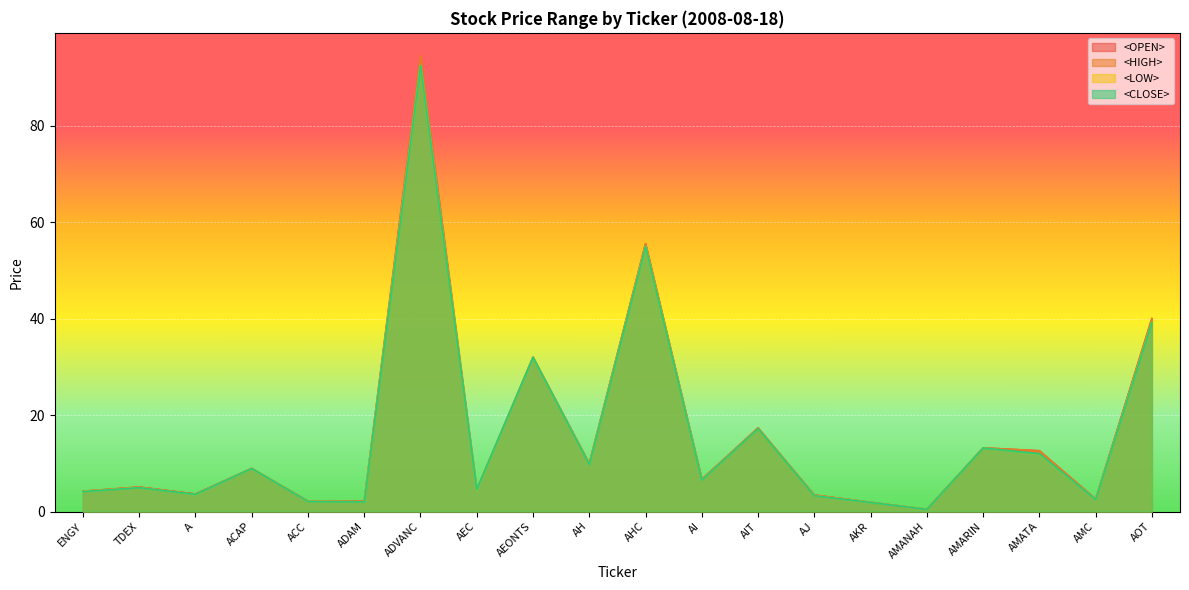

Reading left to right, transcribe all the data shown in this chart.

<OPEN>: 4.2	5.1	3.6	8.9	2.2	2.1	94.0	4.2	32.0	9.9	55.5	6.7	17.1	3.4	1.9	0.5	13.2	12.6	2.6	40.0
<HIGH>: 4.2	5.1	3.6	8.9	2.2	2.1	94.5	4.6	32.0	10.0	55.5	6.7	17.4	3.5	1.9	0.5	13.2	12.6	2.6	40.0
<LOW>: 4.2	5.0	3.5	8.9	2.1	2.0	92.5	4.2	32.0	9.8	55.0	6.5	17.1	3.3	1.9	0.5	13.2	11.8	2.5	39.2
<CLOSE>: 4.2	5.0	3.6	8.9	2.1	2.0	92.5	4.6	32.0	9.8	55.0	6.5	17.2	3.3	1.9	0.5	13.2	12.0	2.5	39.2